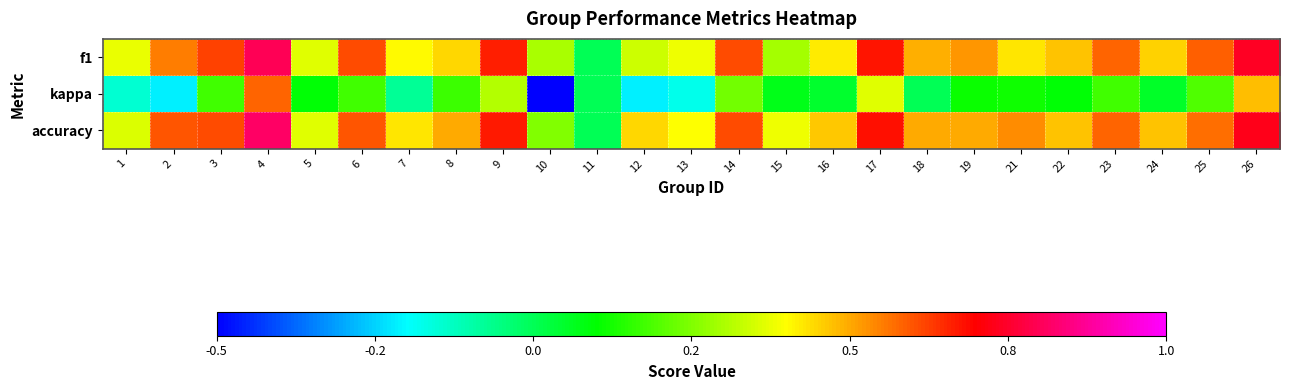

What is the total value across all series at 2?

0.9